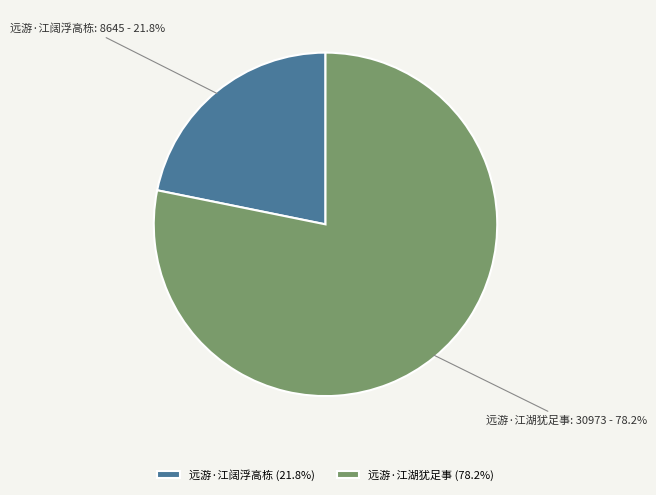

Does 远游·江阔浮高栋 represent more than half of the total?

No